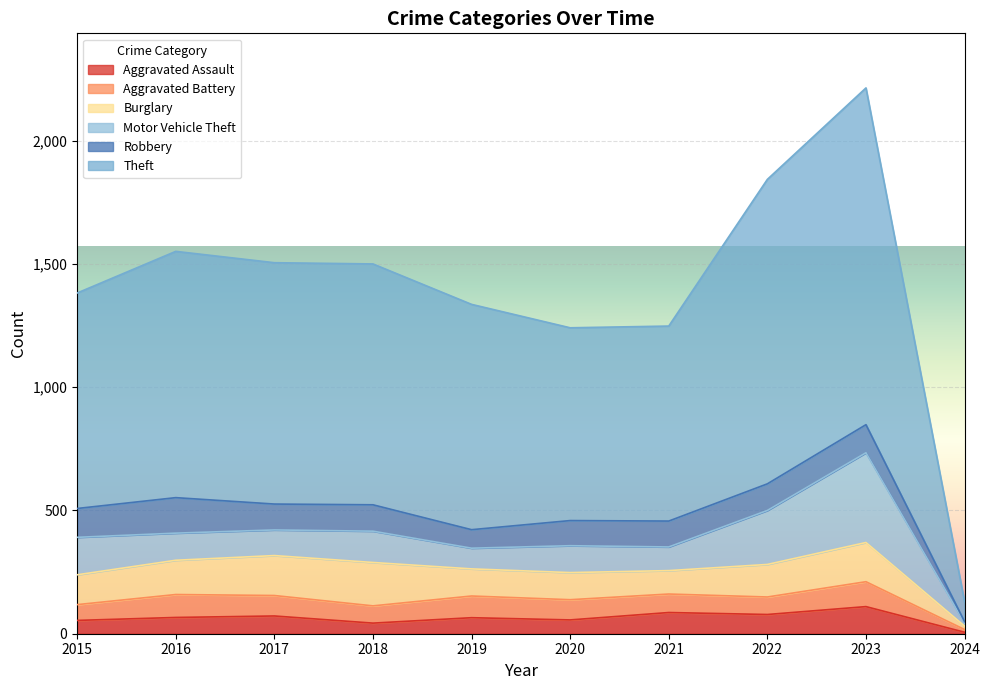

At which category does Aggravated Battery reach its first local peak?

2016